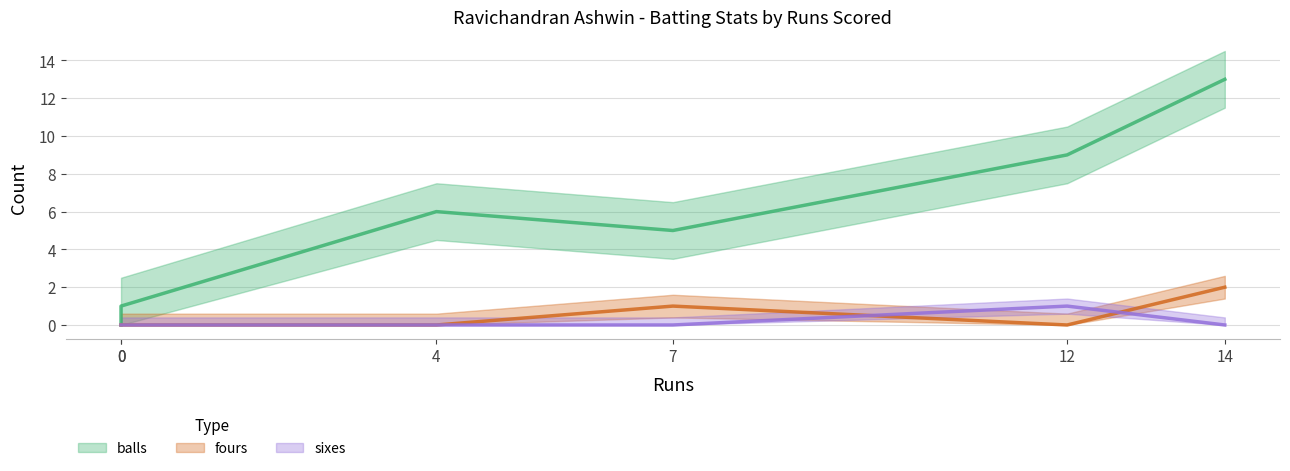

True or false: fours has more than 1 interior local peaks.

False